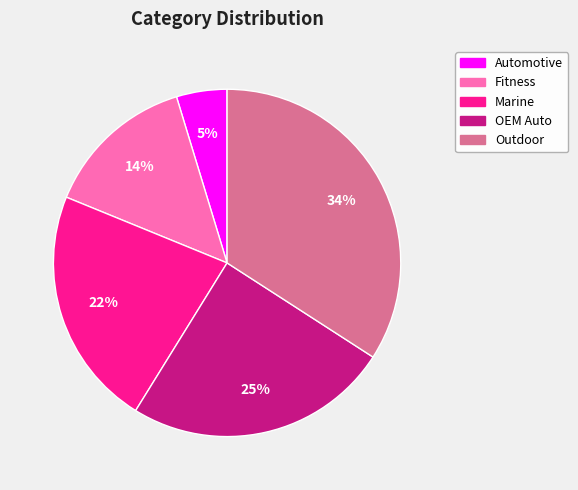

To the nearest percent, what is the difference between the largest and smallest slice percentages?

29%